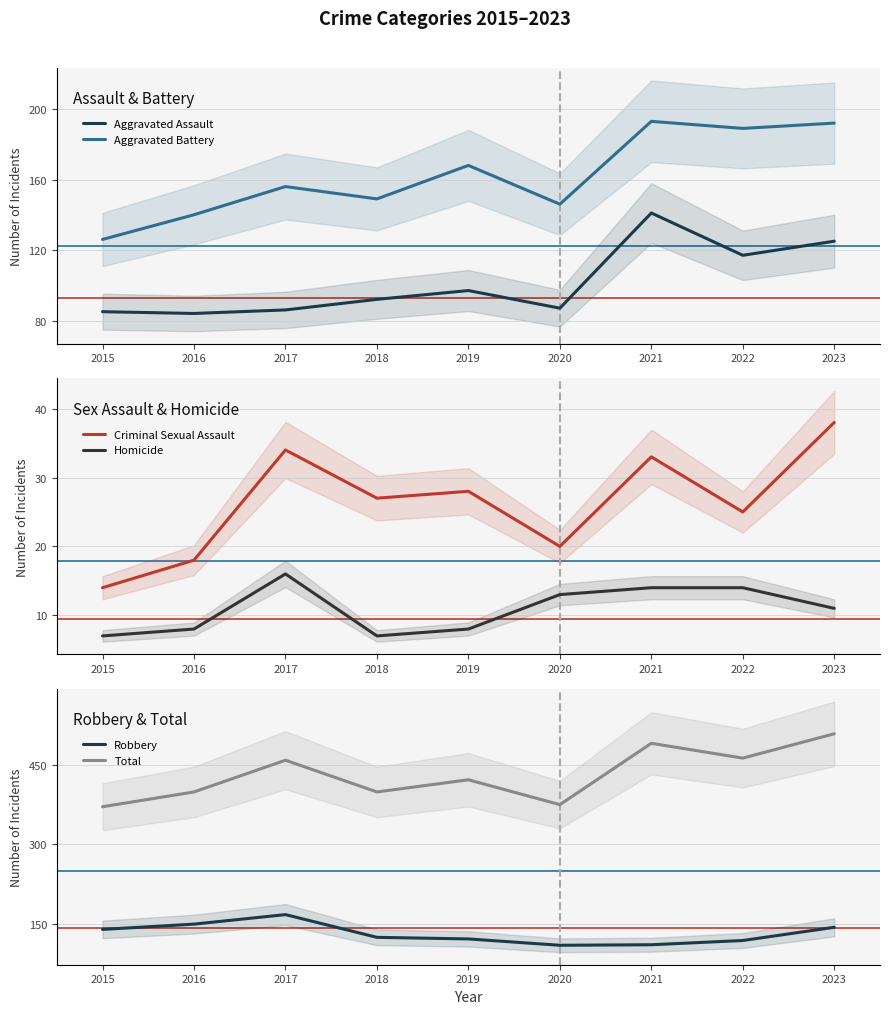

Rank the series by their maximum value, from highest to lowest.

Total, Aggravated Battery, Robbery, Aggravated Assault, Criminal Sexual Assault, Homicide